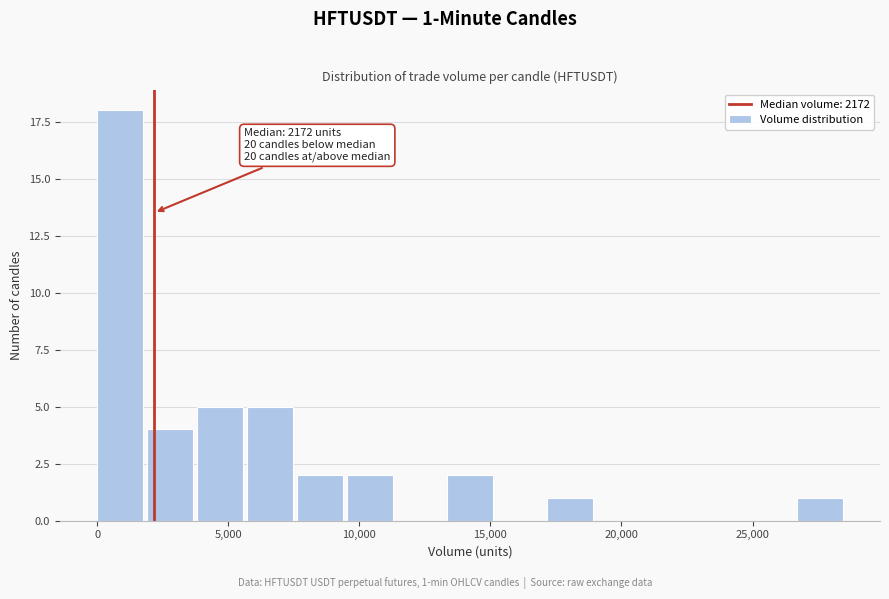

Read against the x-axis, roughly where is the centre of the tallest bar?

1000